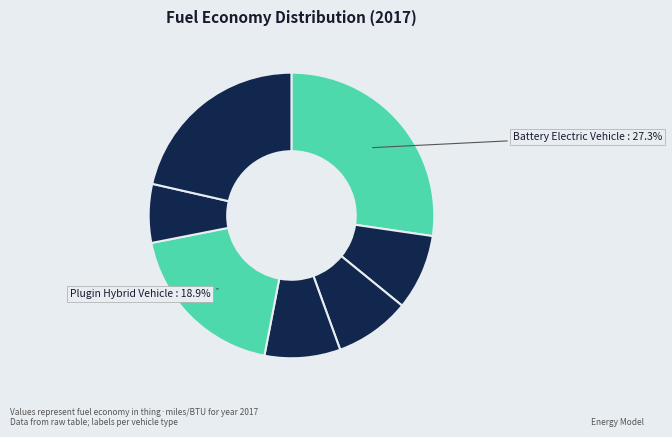

What is the largest slice in the pie chart?

battery electric vehicle